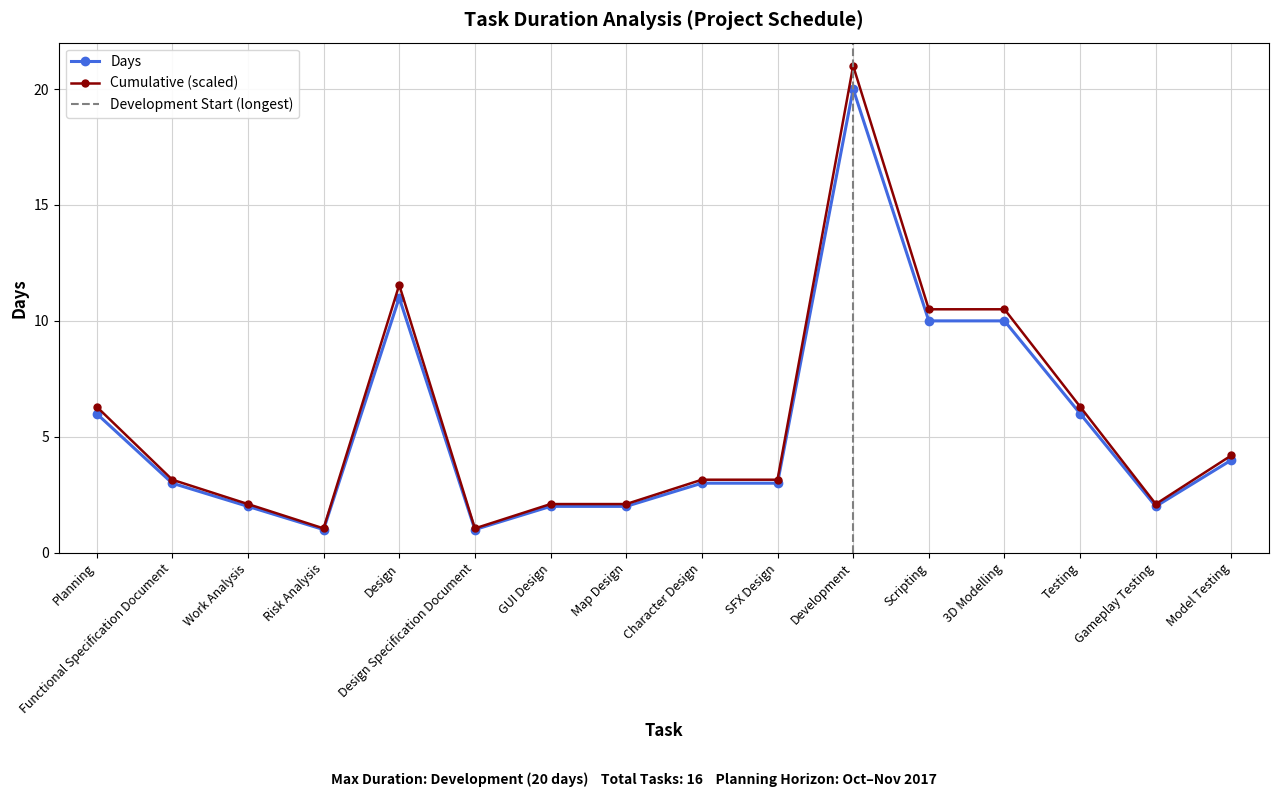

What is the ratio of the value at Work Analysis to the value at 3D Modelling?

0.2